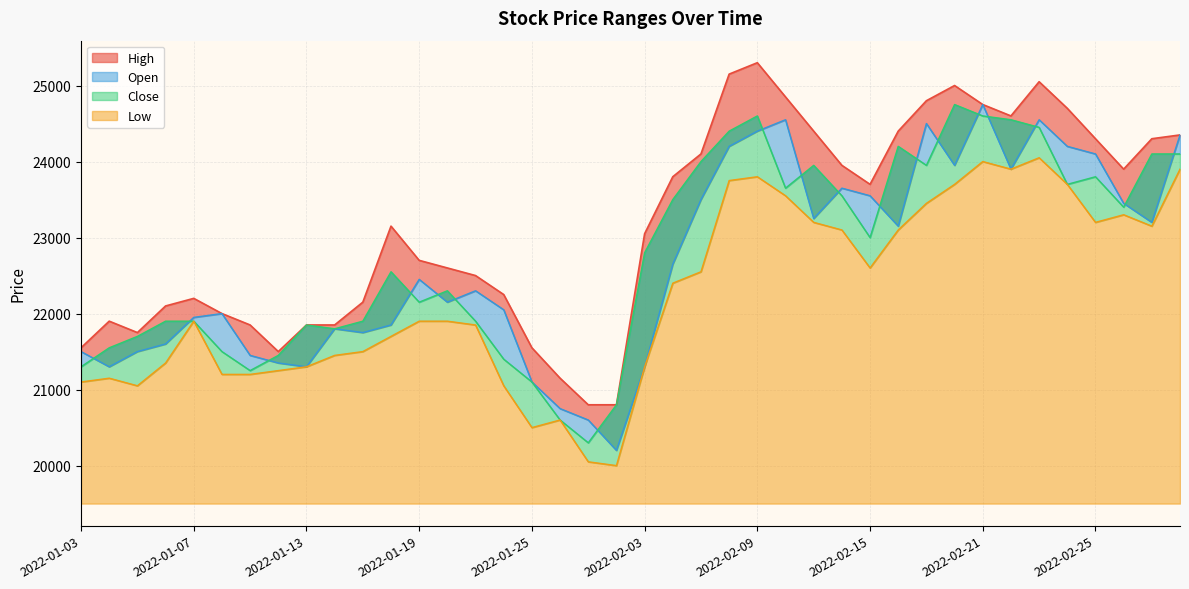

True or false: Low and Open intersect in this chart.

False